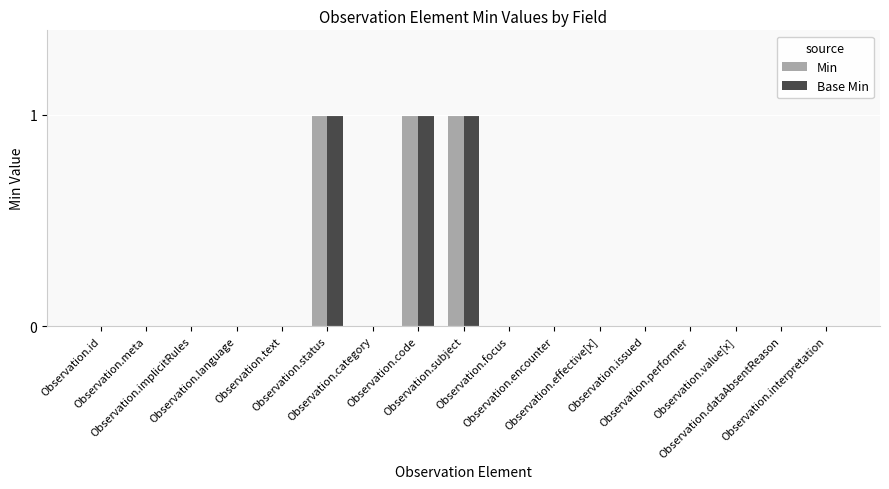

What is the sum of all Base Min values?

3